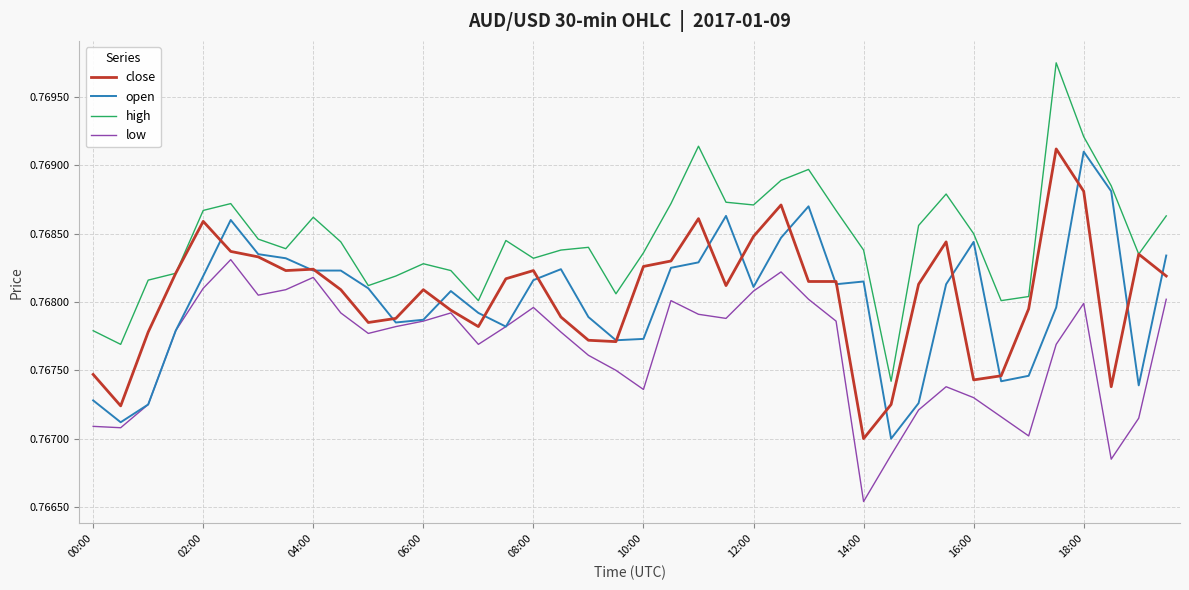

True or false: high and low intersect in this chart.

False